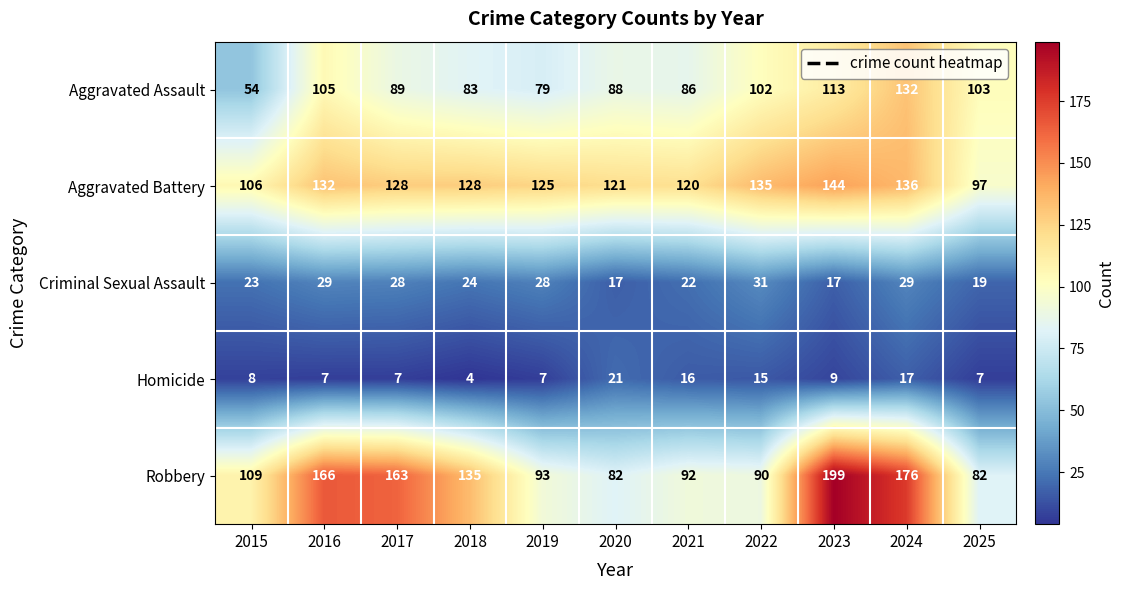

Is it true that Robbery equals 135 at 2018?

True